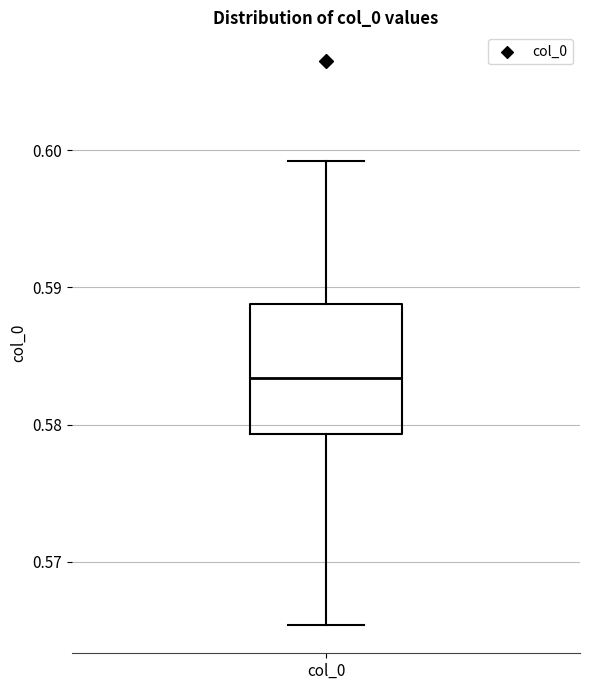

Transcribe this box plot: give where the median line is, the range the box spans, and where the two whiskers end, as read against the y-axis. The values are not printed on the chart, so give them approximately, as read against the axis.

median 0.583, box 0.579 to 0.589, whiskers 0.565 to 0.599